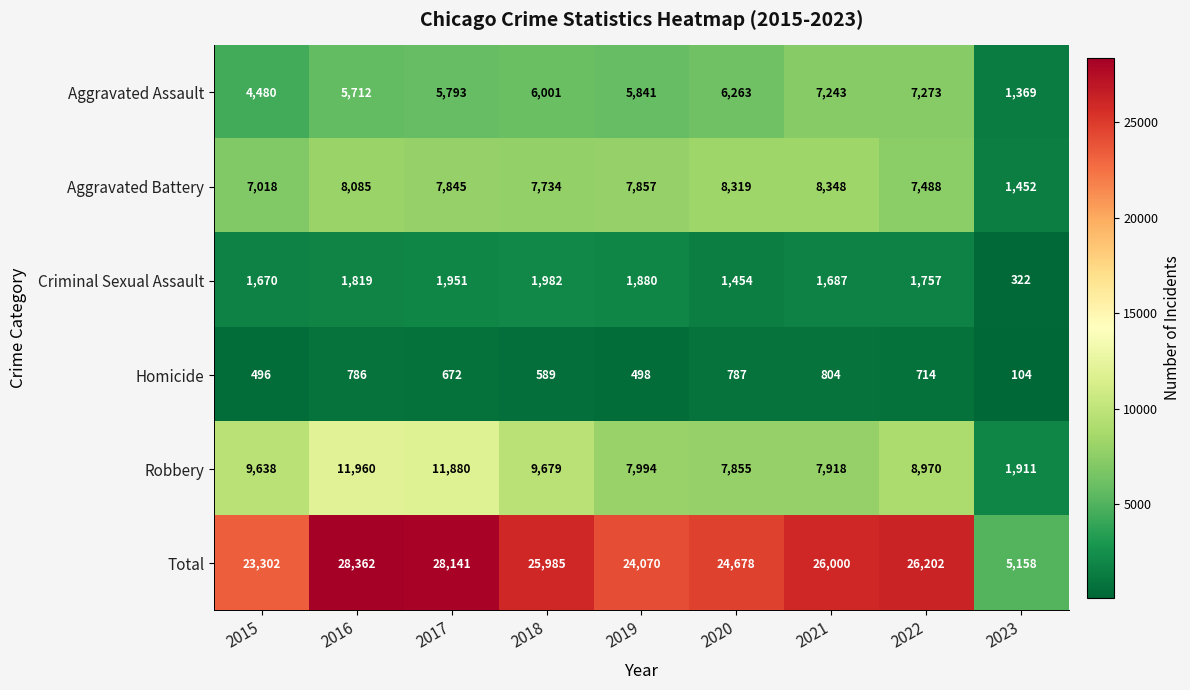

Which label corresponds to the largest value in the chart?

2016